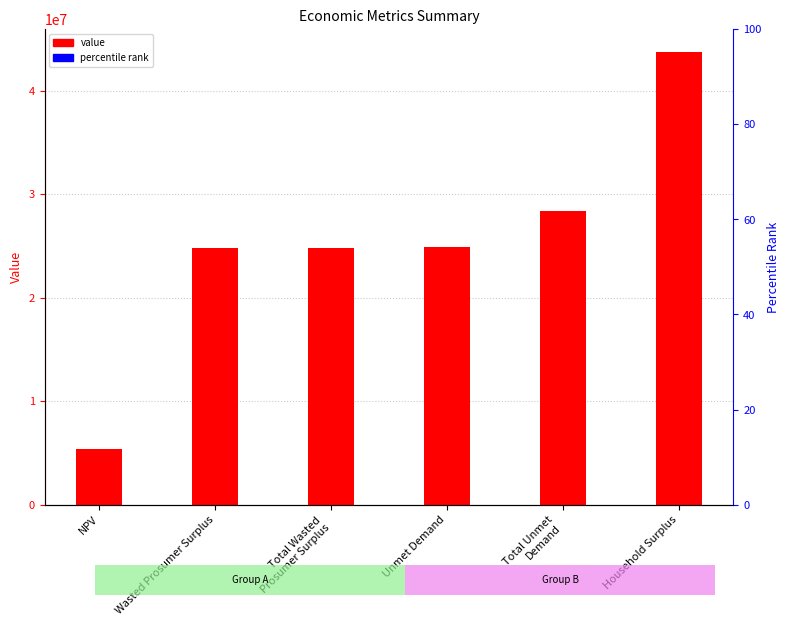

Reading left to right, transcribe all the data shown in this chart.

5339270.0	24805835.9	24805835.9	24909525.1	28358042.5	43762278.6